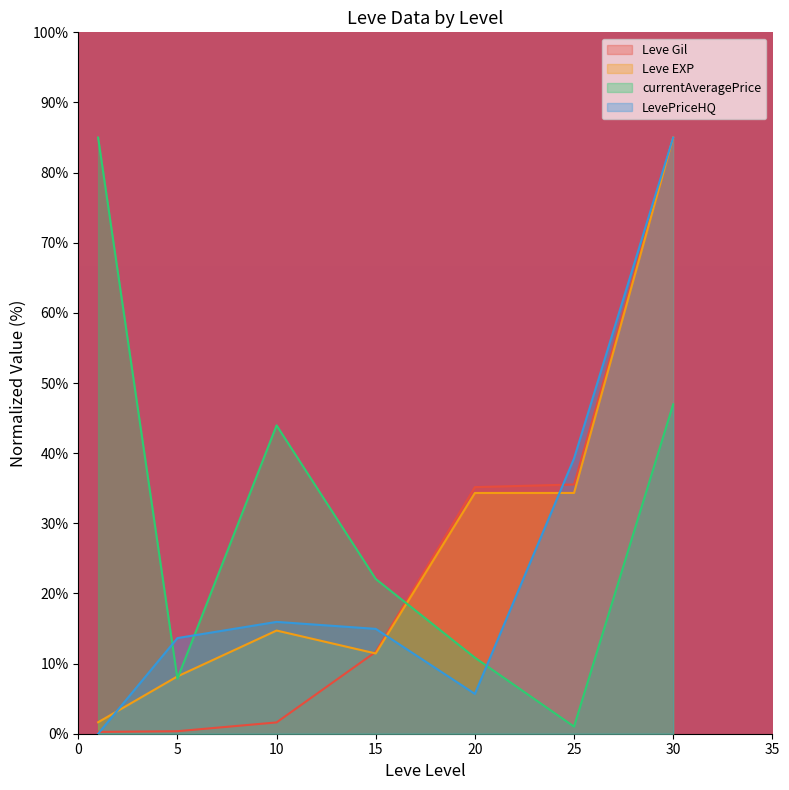

How many interior local peaks does the currentAveragePrice series have?

1